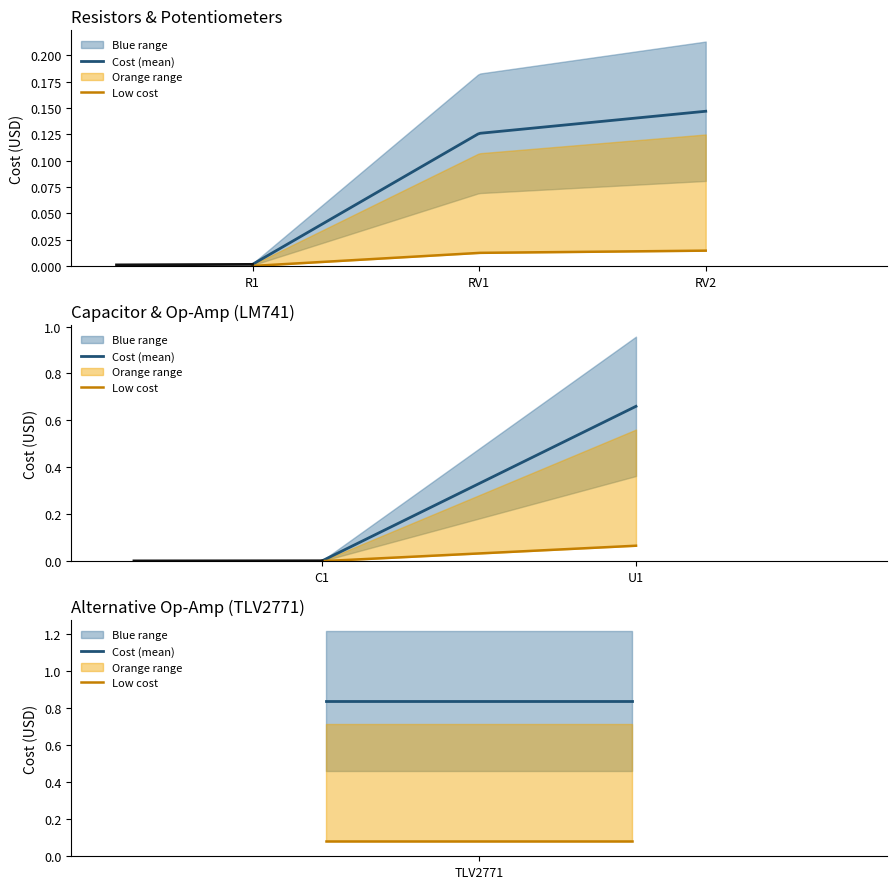

What is the value of the Low cost point at the 2nd from the left?

0.1